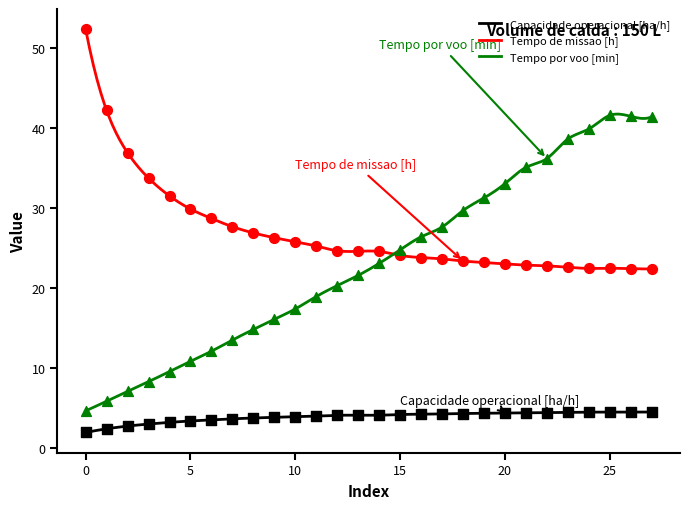

What are all the series names shown in the legend?

Capacidade operacional [ha/h], Tempo de missao [h], Tempo por voo [min]